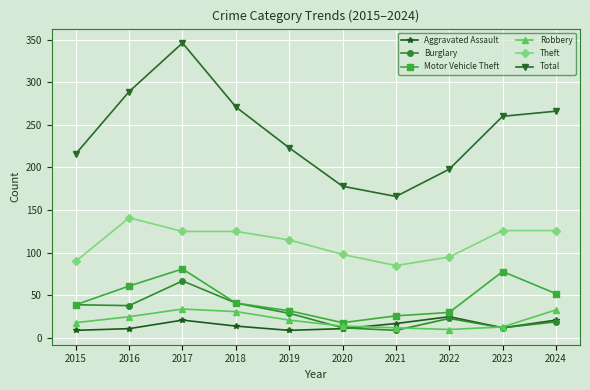

What is the sum of all Robbery values?

211